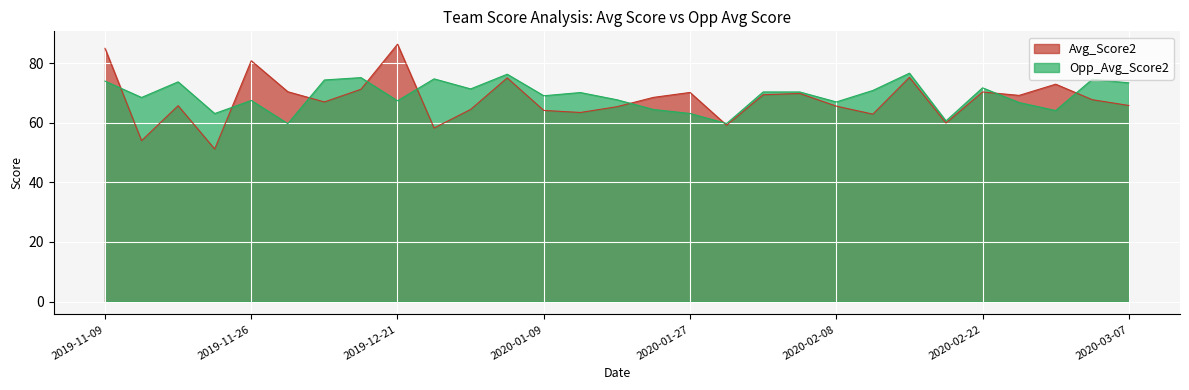

At which category is the sum across all series the highest?

2019-11-09